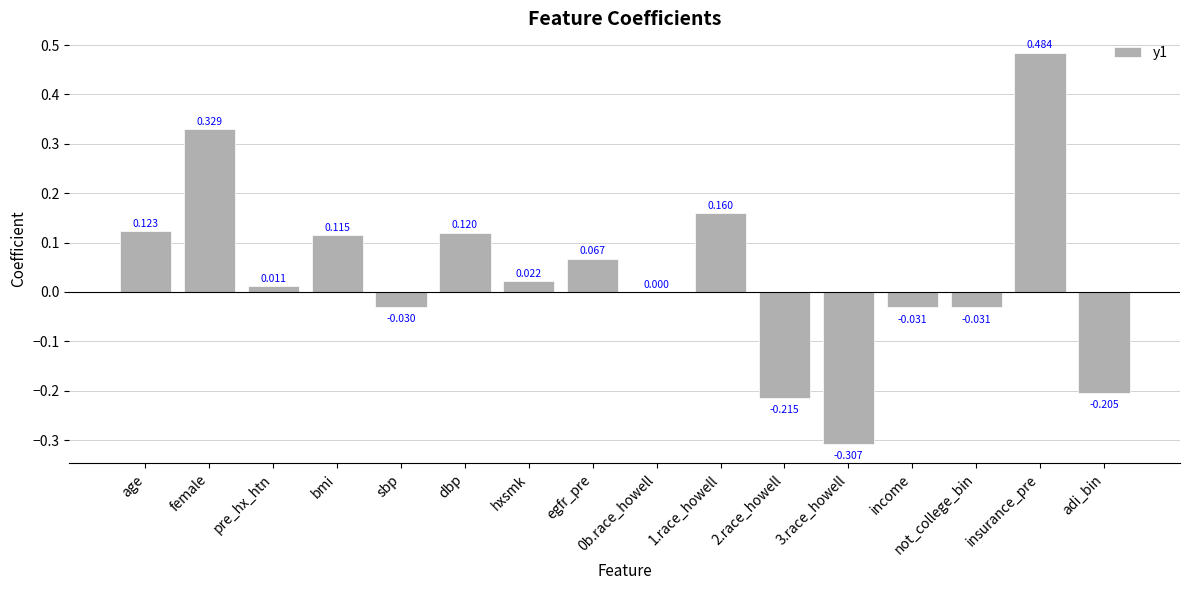

Which category has the highest value across all series?

insurance_pre